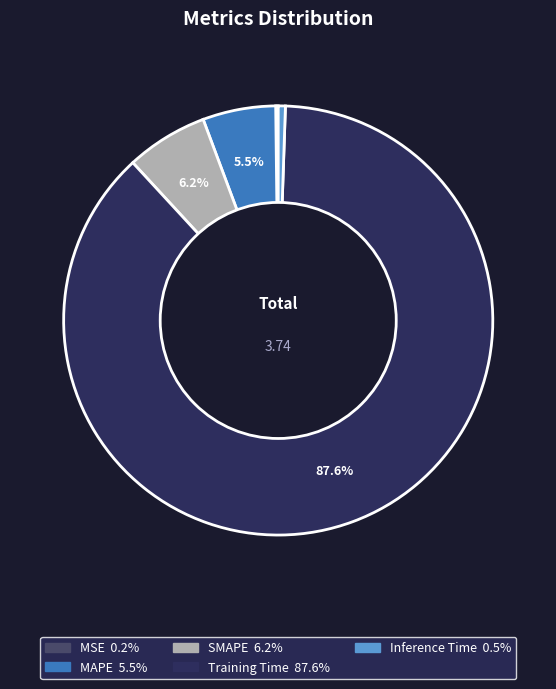

Which category accounts for the majority?

Training Time